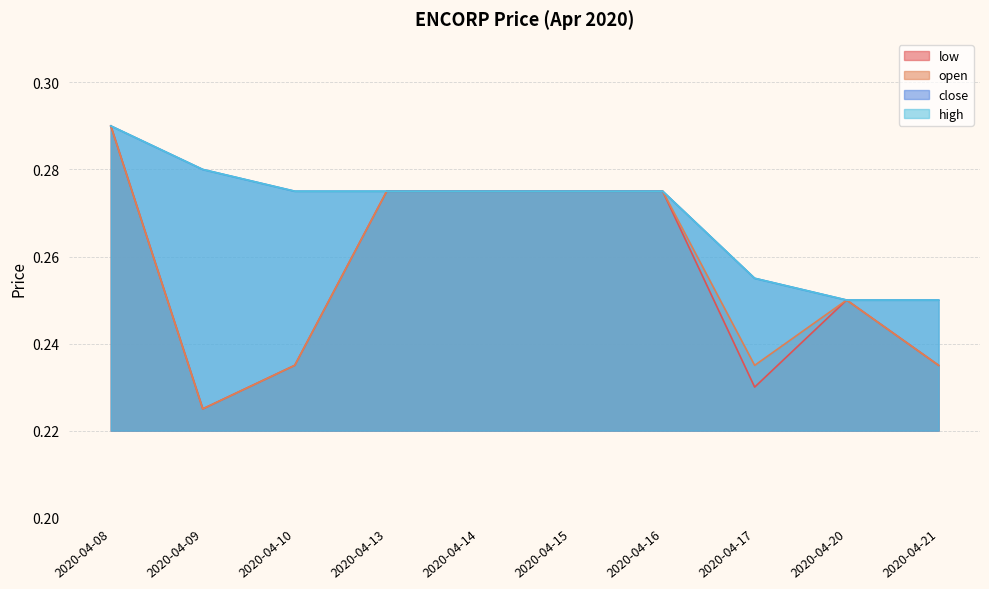

What is the highest value of the open series?

0.3